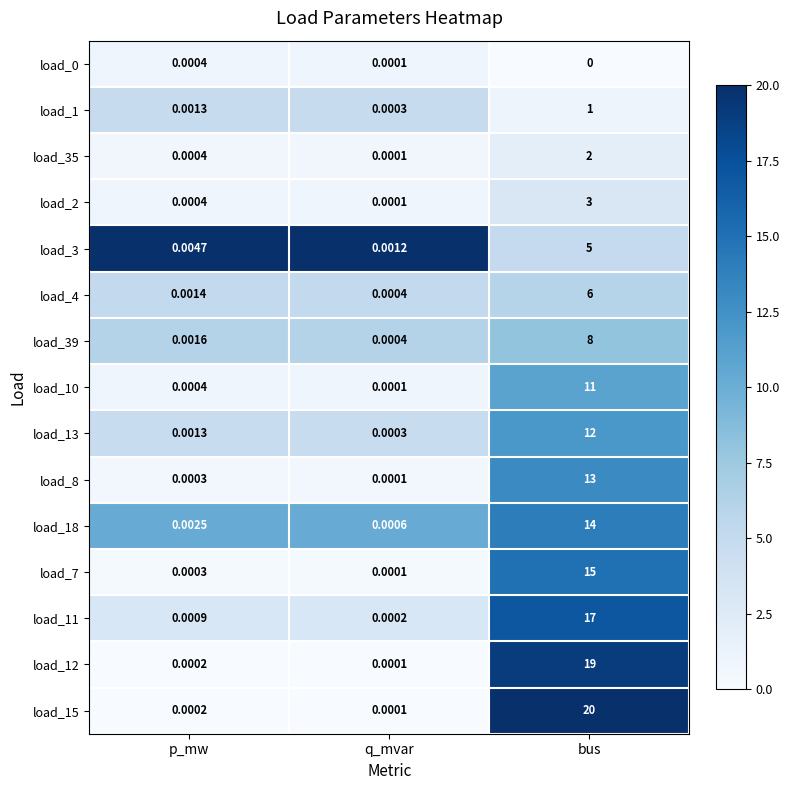

Rank the categories by load_0 value from highest to lowest.

p_mw, q_mvar, bus